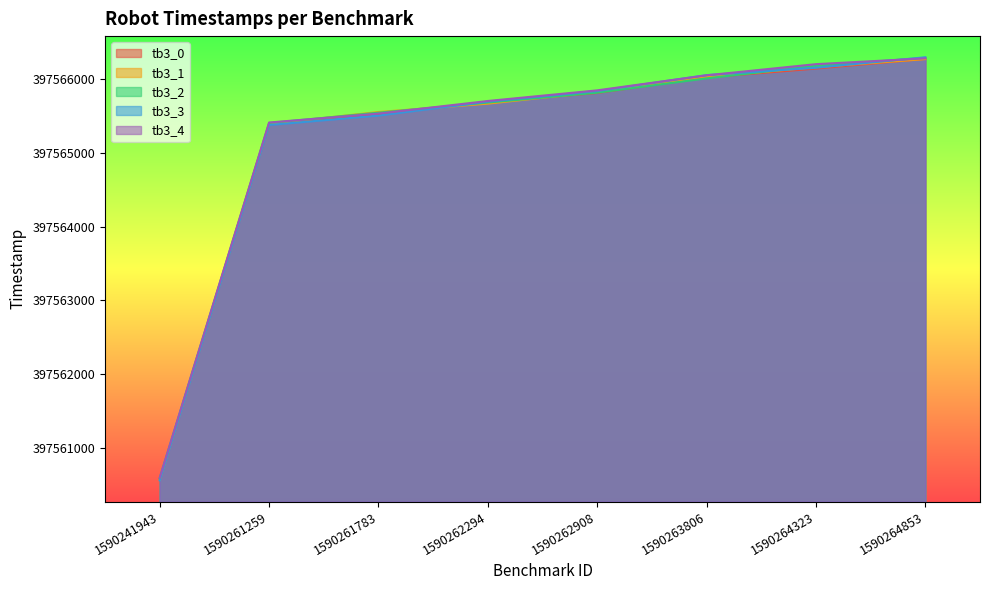

What is the lowest value of the tb3_2 series?

397560590.9